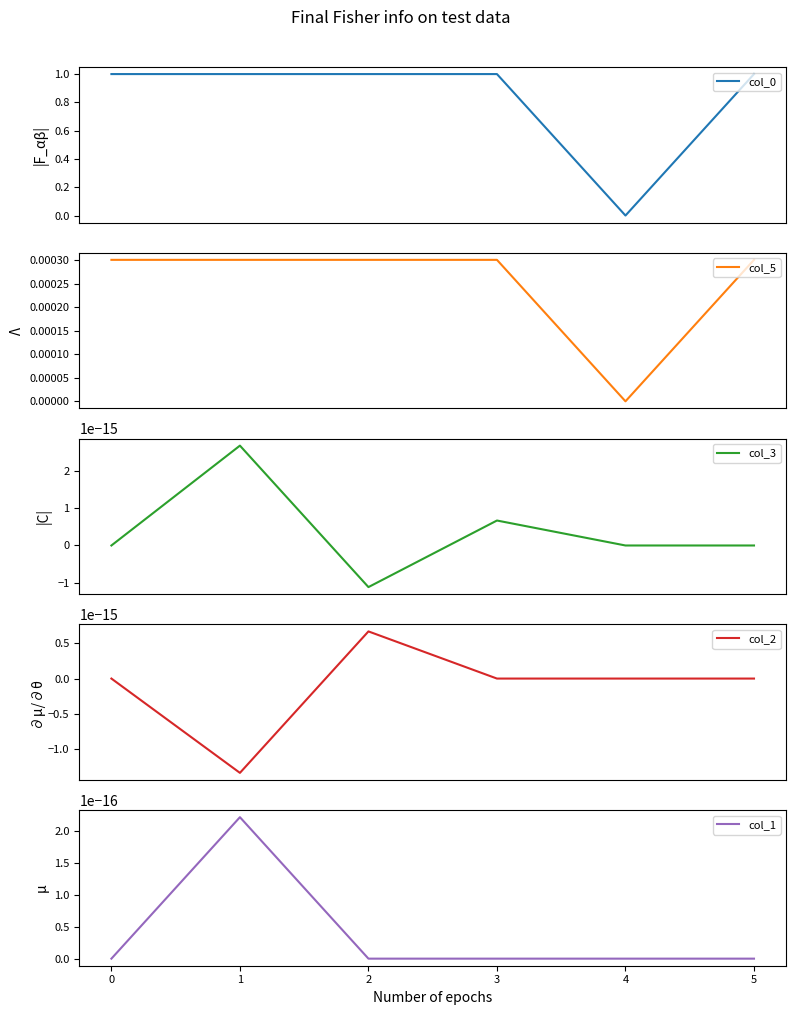

What is the highest value of the col_0 series?

1.0